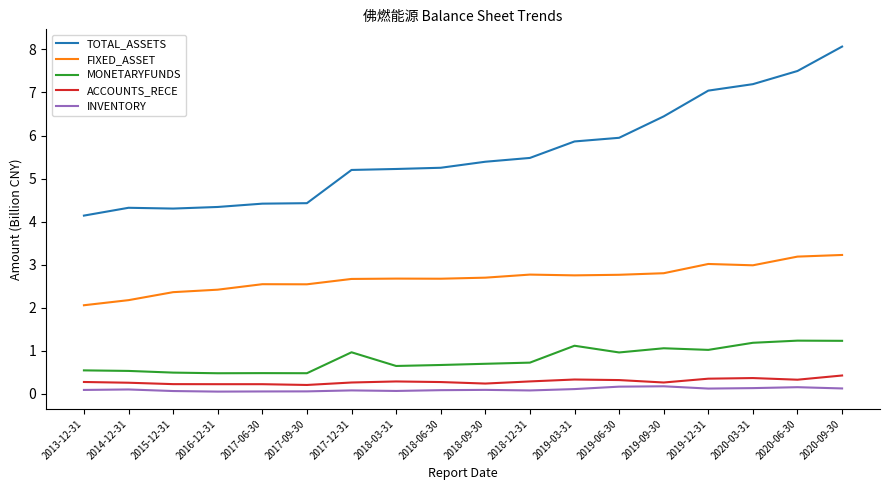

Between 2017-12-31 and 2020-03-31, which series saw the biggest shift?

TOTAL_ASSETS